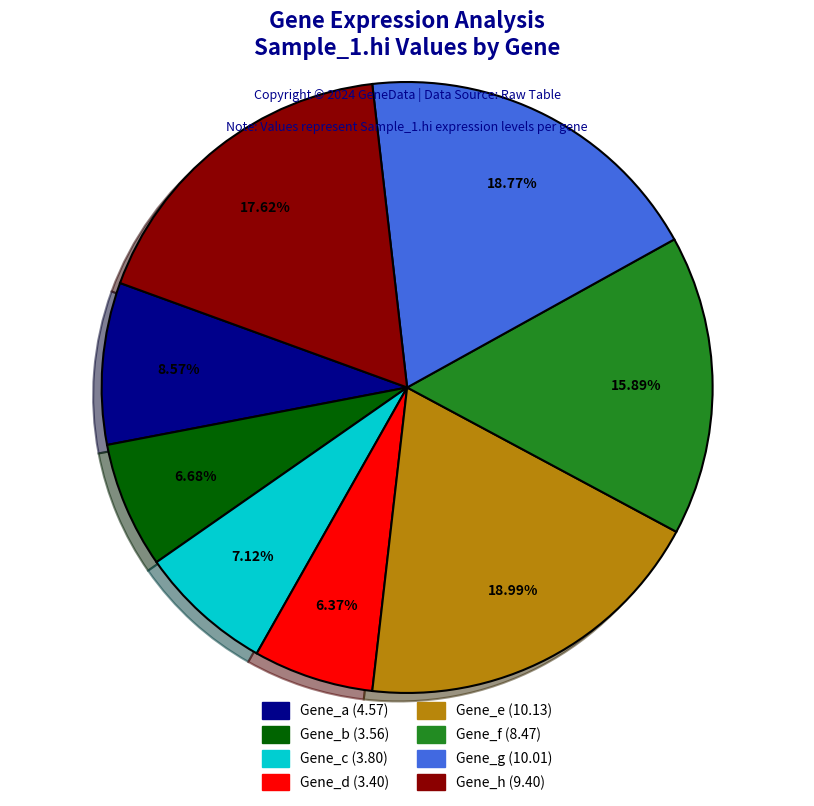

How many slices are in this pie chart?

8